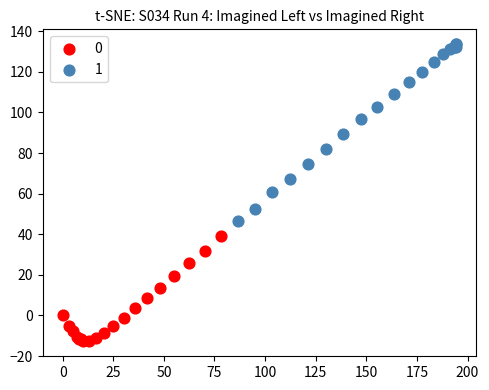

What are all the series names shown in the legend?

0, 1